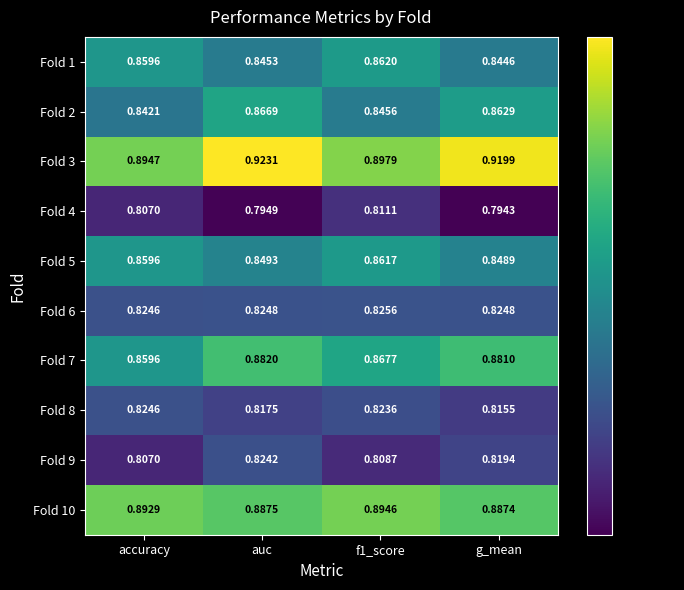

Is the value of Fold 9 at accuracy greater than the value of Fold 3 at g_mean?

No